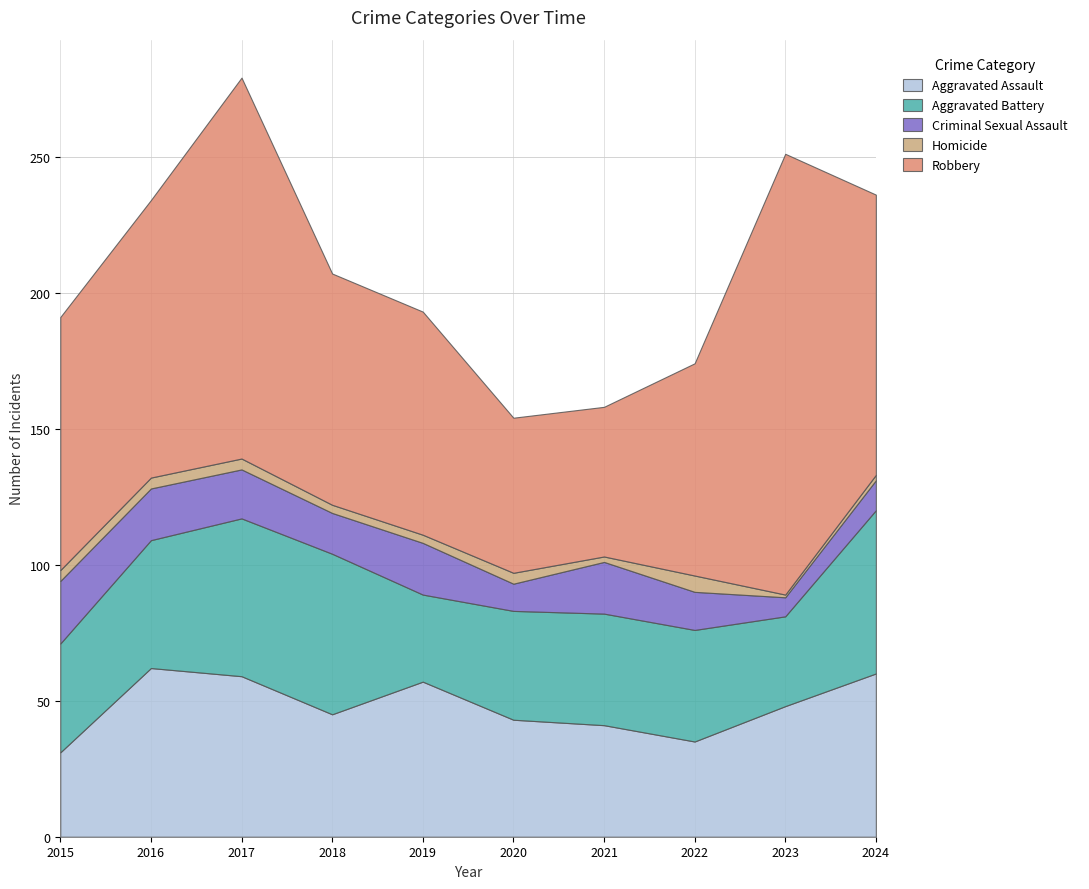

Reading left to right, transcribe all the data shown in this chart.

Aggravated Assault: 2015=31	2016=62	2017=59	2018=45	2019=57	2020=43	2021=41	2022=35	2023=48	2024=60
Aggravated Battery: 2015=40	2016=47	2017=58	2018=59	2019=32	2020=40	2021=41	2022=41	2023=33	2024=60
Criminal Sexual Assault: 2015=23	2016=19	2017=18	2018=15	2019=19	2020=10	2021=19	2022=14	2023=7	2024=11
Homicide: 2015=4	2016=4	2017=4	2018=3	2019=3	2020=4	2021=2	2022=6	2023=1	2024=2
Robbery: 2015=93	2016=102	2017=140	2018=85	2019=82	2020=57	2021=55	2022=78	2023=162	2024=103